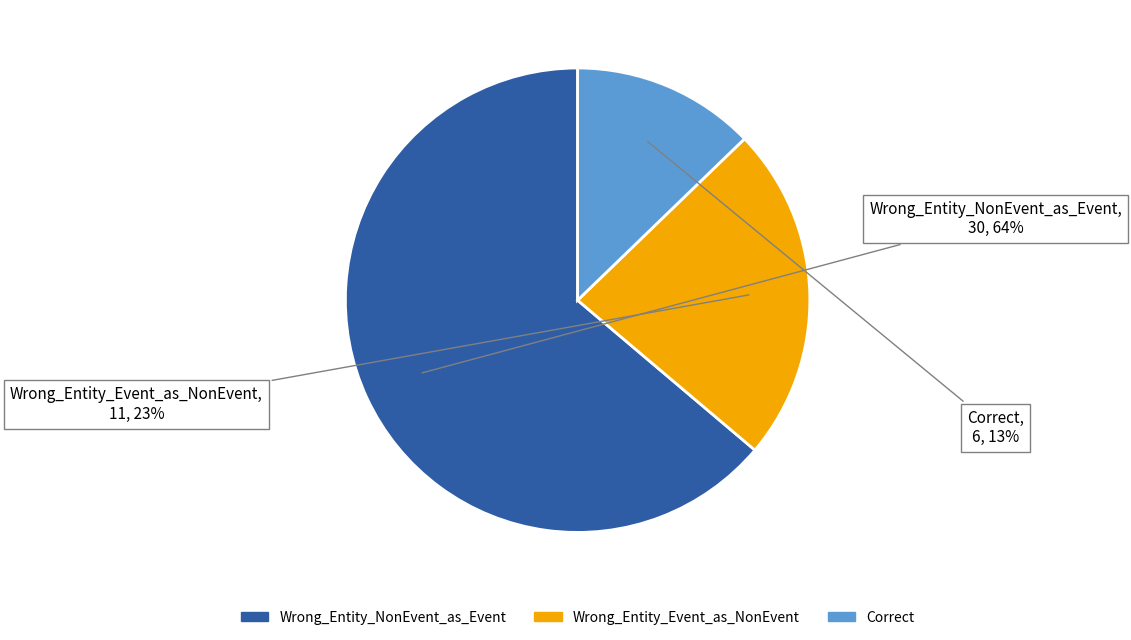

To the nearest percent, what portion does Correct represent?

13%